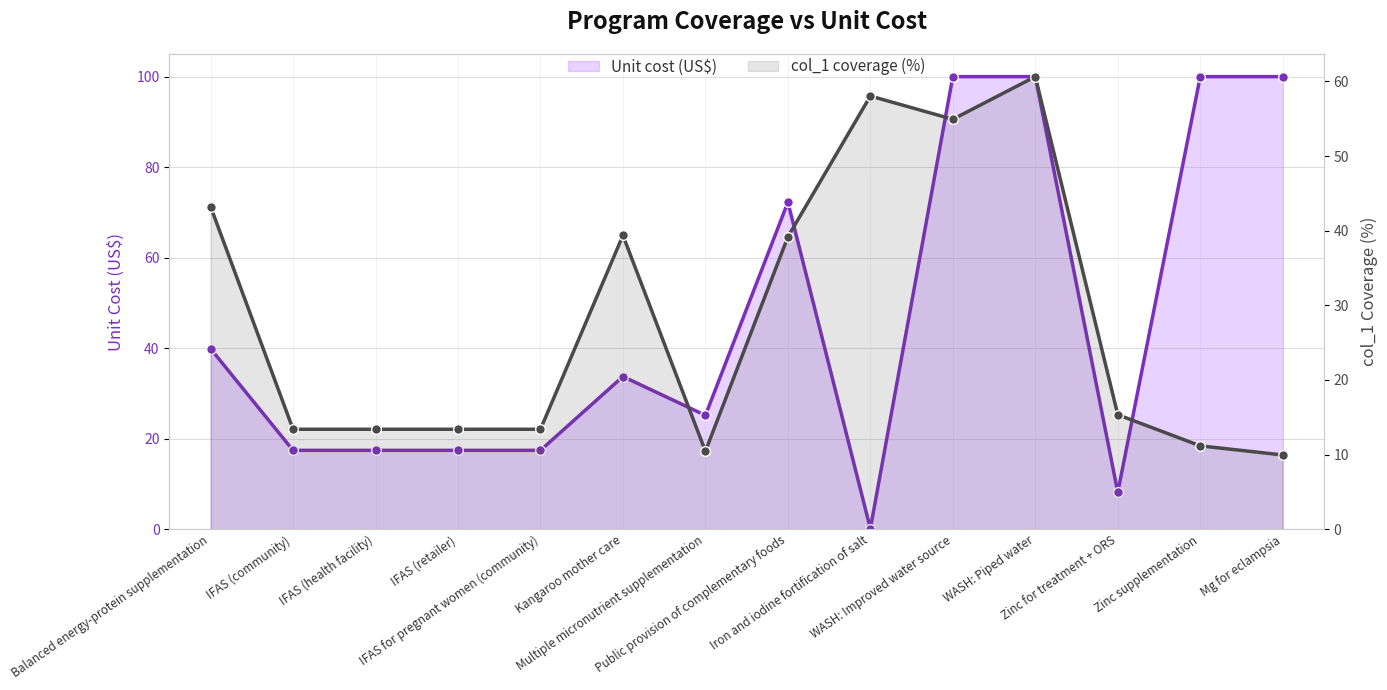

What position from the left is Public provision of complementary foods?

8